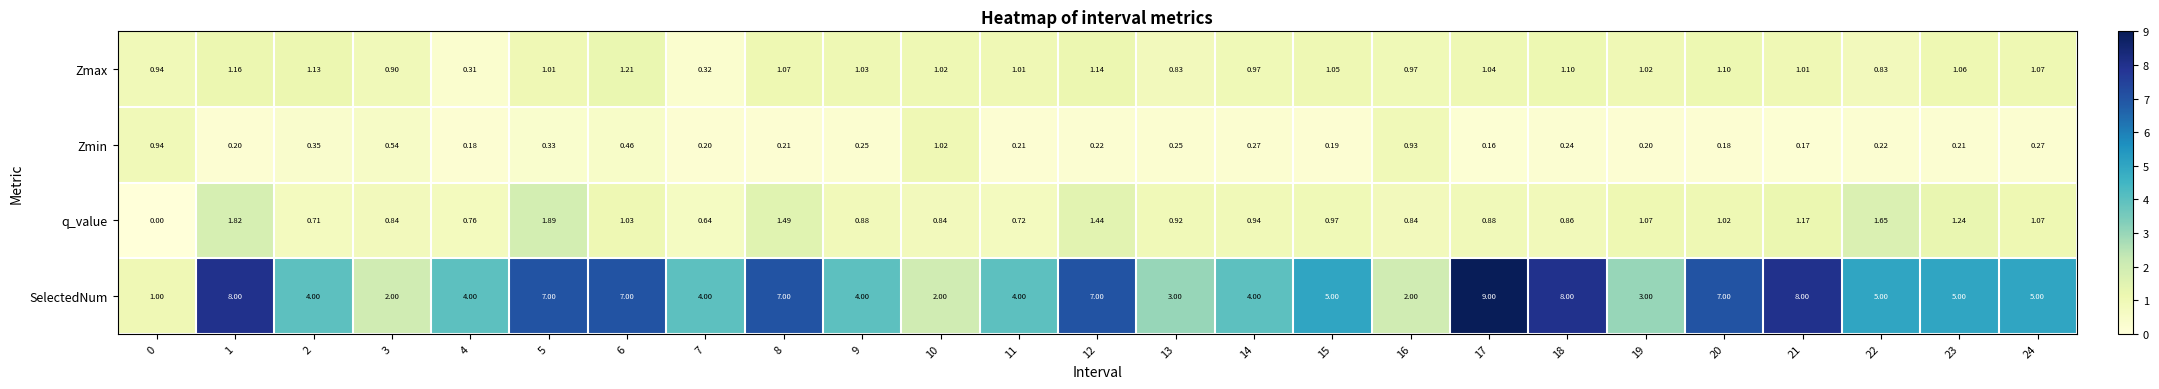

Which series has the largest total across all categories?

SelectedNum